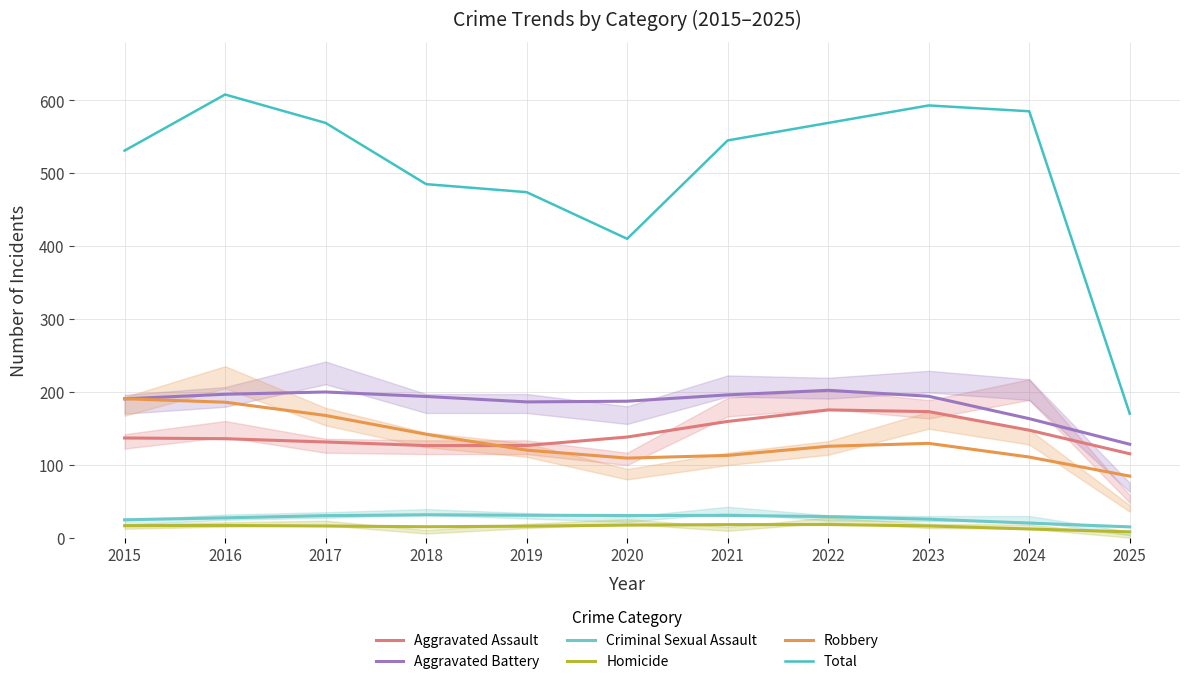

Where does the Aggravated Assault series first go above 136?

2015